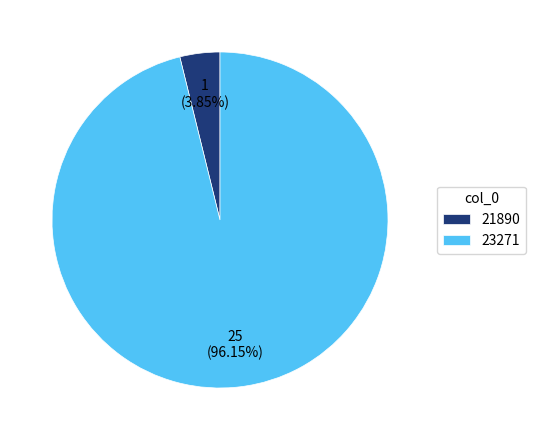

Which has a higher value, 23271 or 21890?

23271